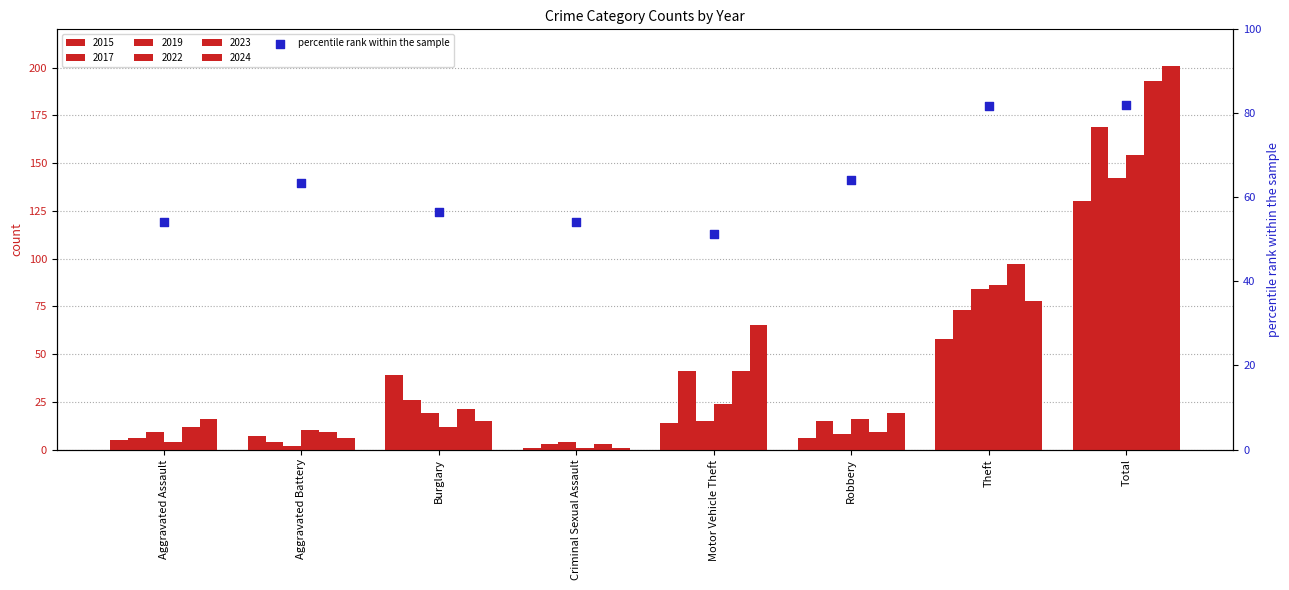

What is the change in value from Aggravated Battery to Total?

+18.7